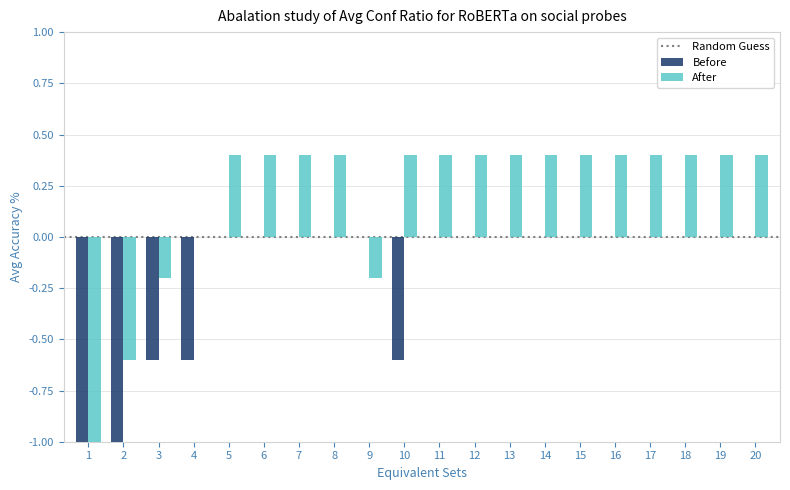

What is the total value across all series at 1?

-2.0